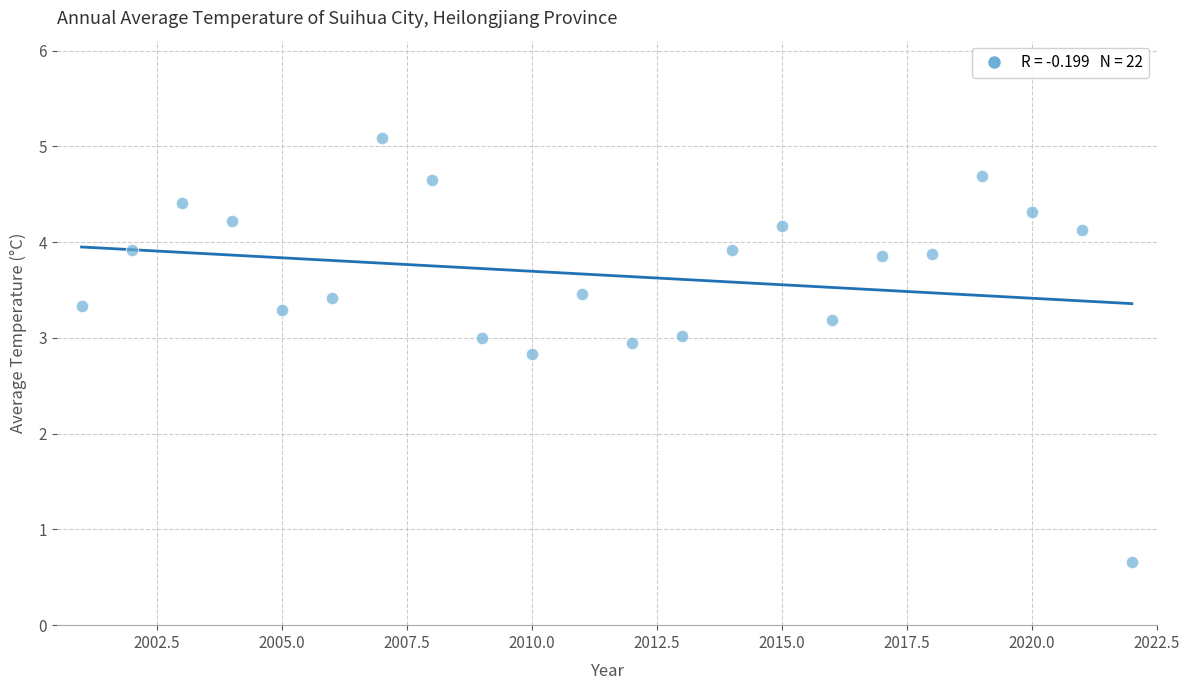

What Y value in the scatter plot is closest to 2?

2.8